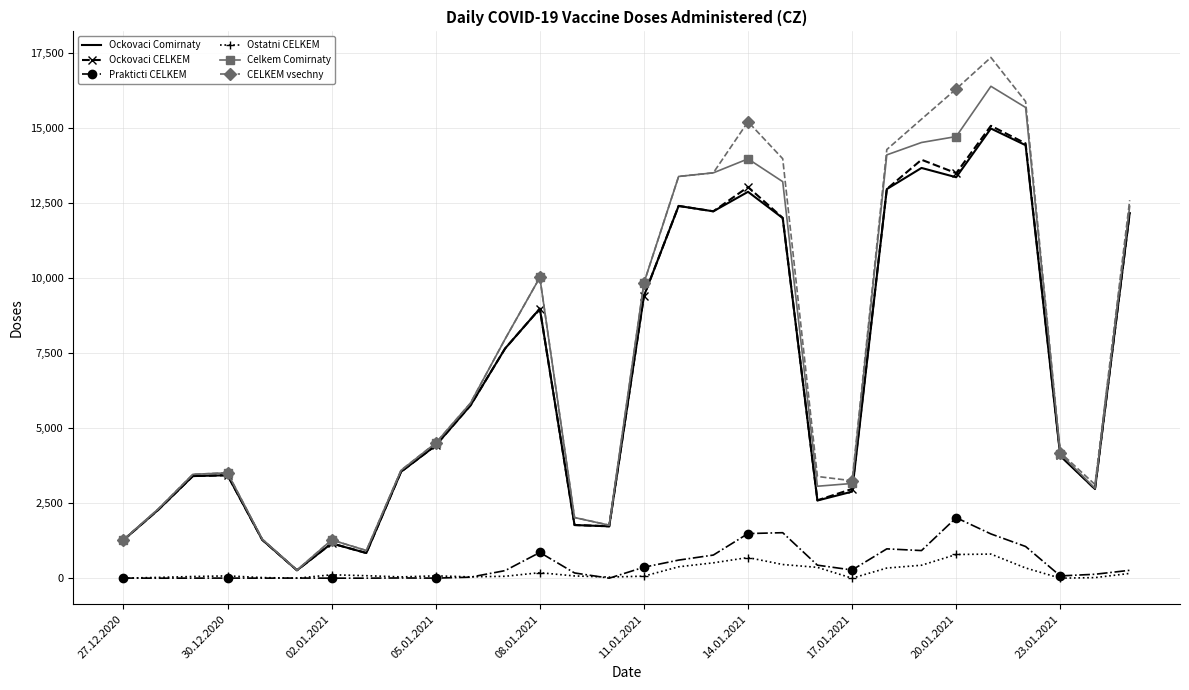

What is the maximum value for CELKEM vsechny?

17364